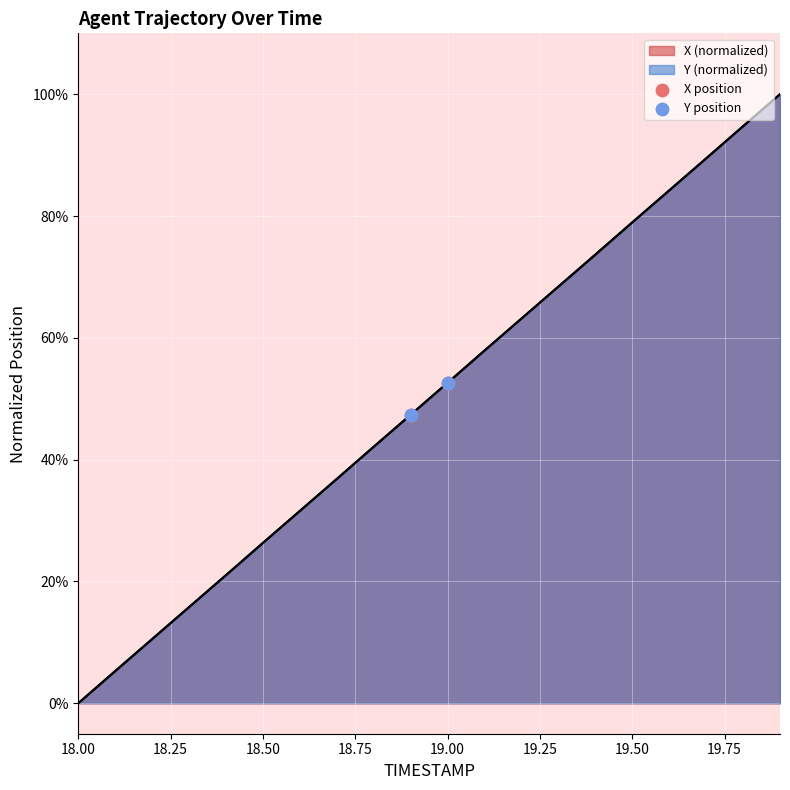

At how many categories does at least one series exceed 0?

19